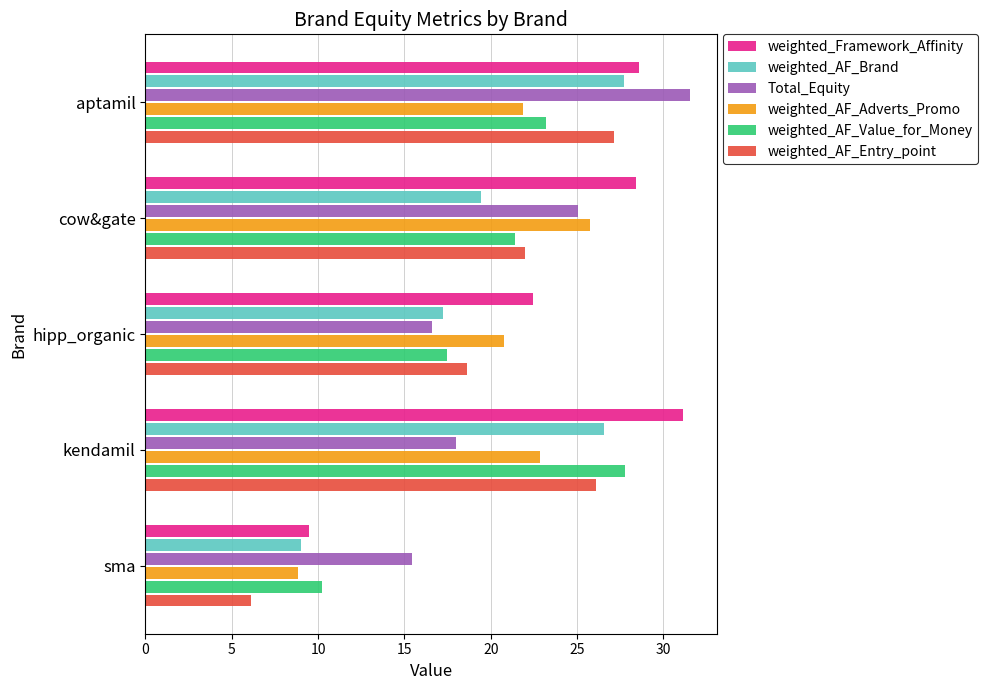

True or false: Total_Equity has a value of 16.6 at hipp_organic.

True